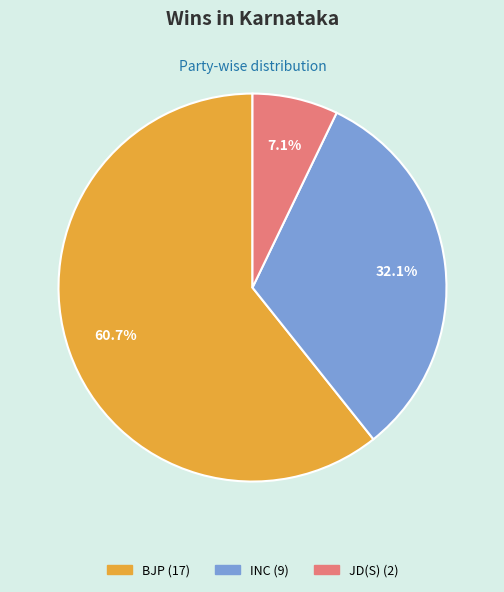

Is there a majority slice in this chart?

Yes